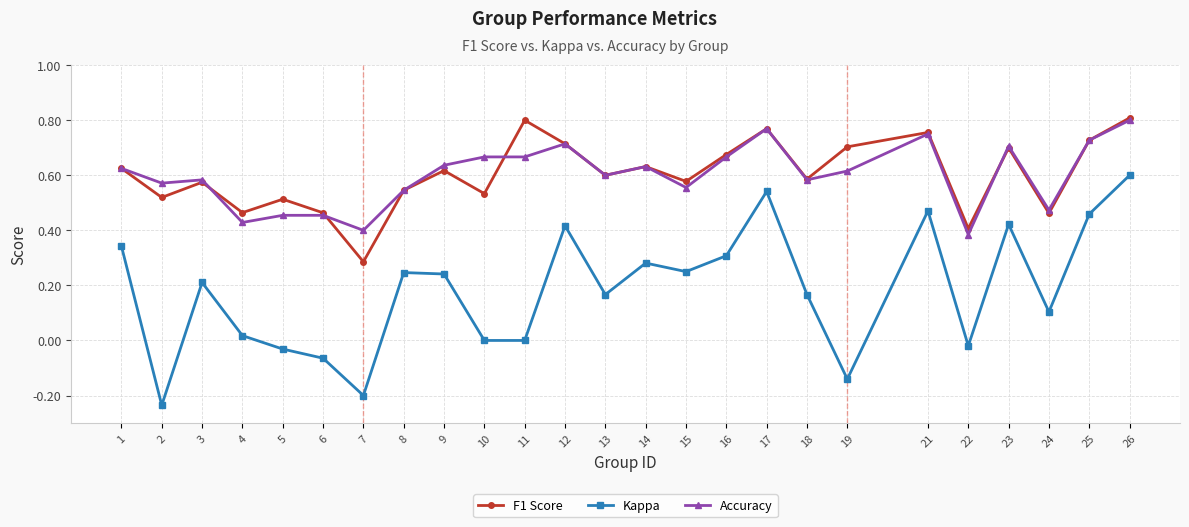

Which series has the largest range (max minus min)?

Kappa